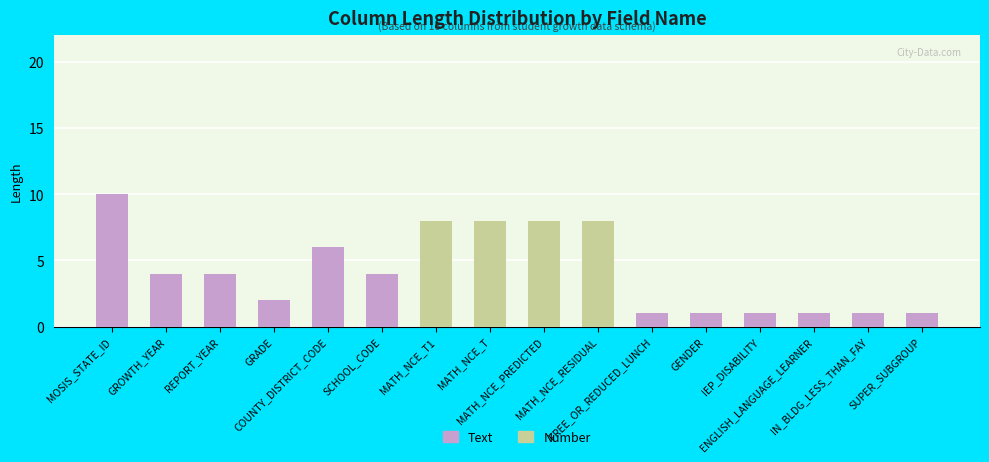

What is the maximum value for Text?

10